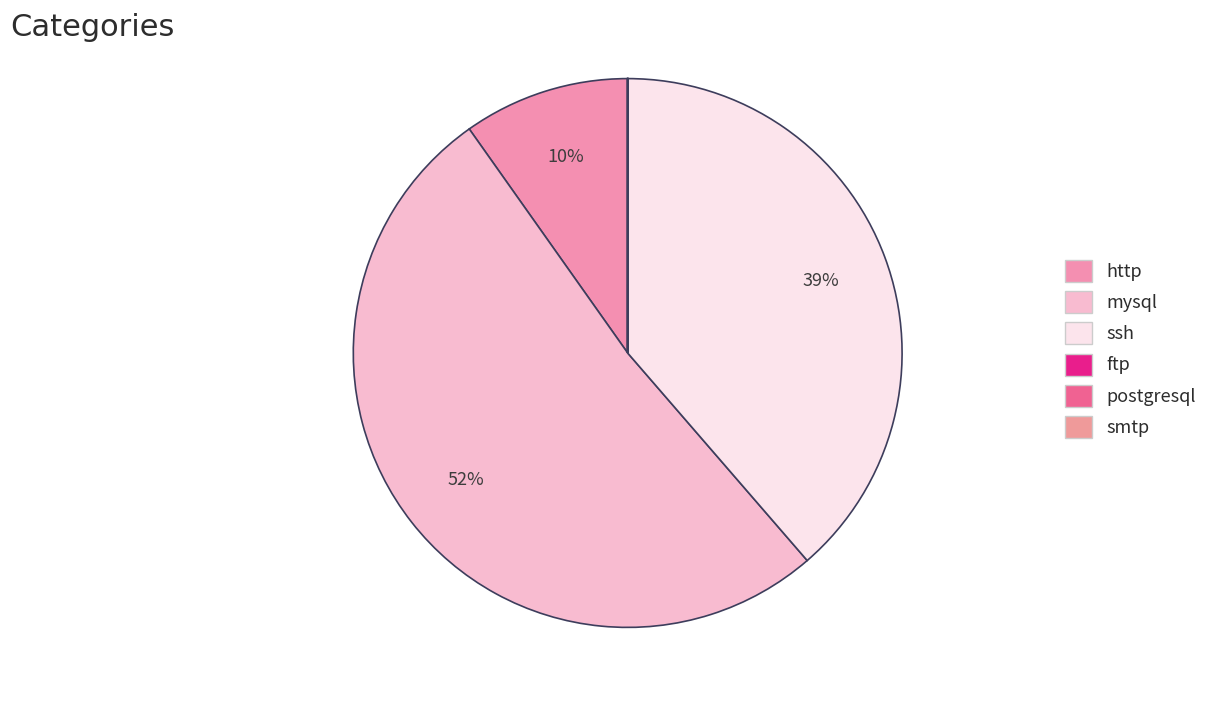

Combined, do mysql and ftp account for over 50%?

Yes